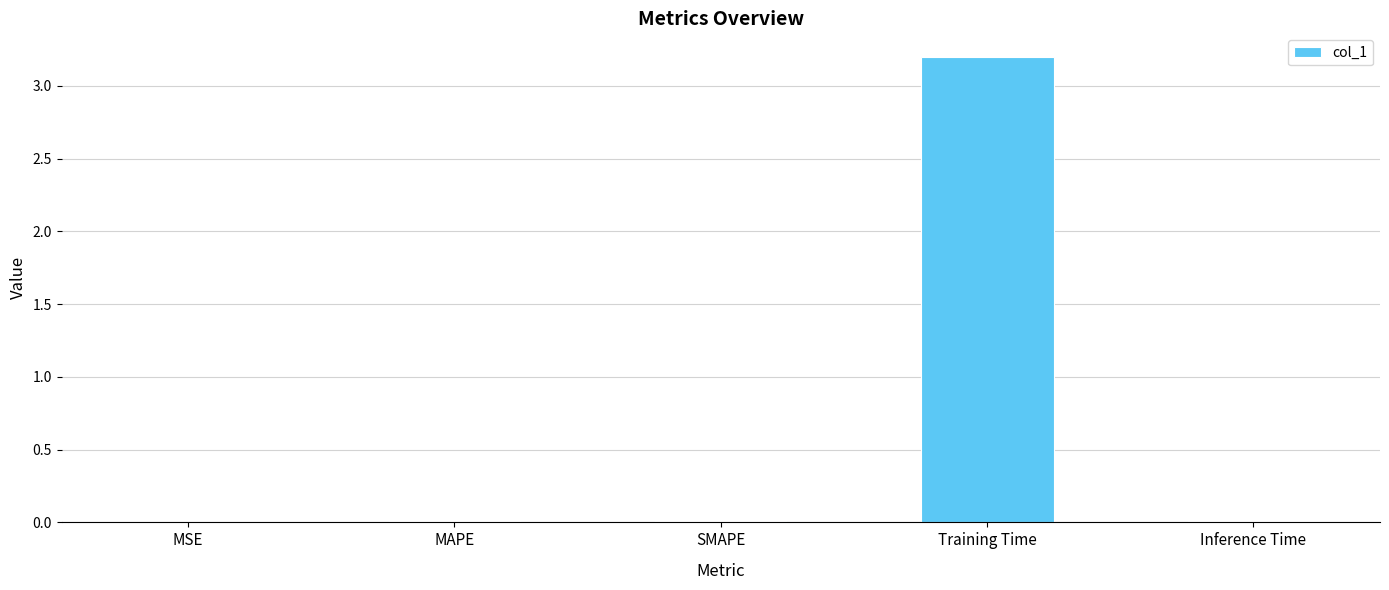

What is the change in value from SMAPE to Training Time?

+3.2